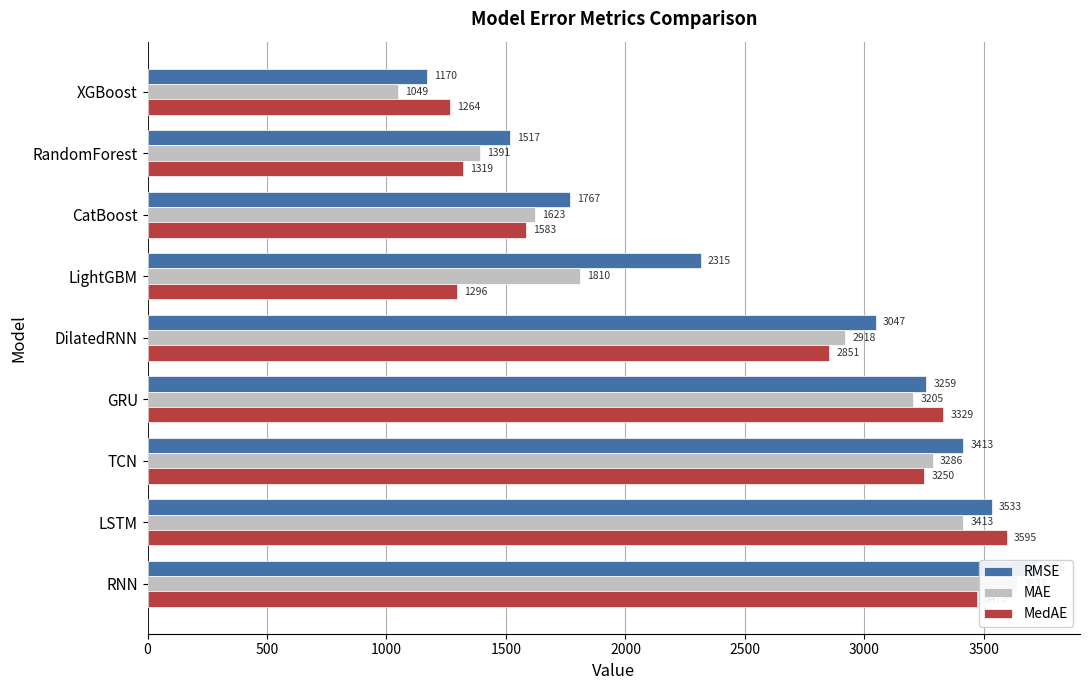

How many series are shown in this chart?

3